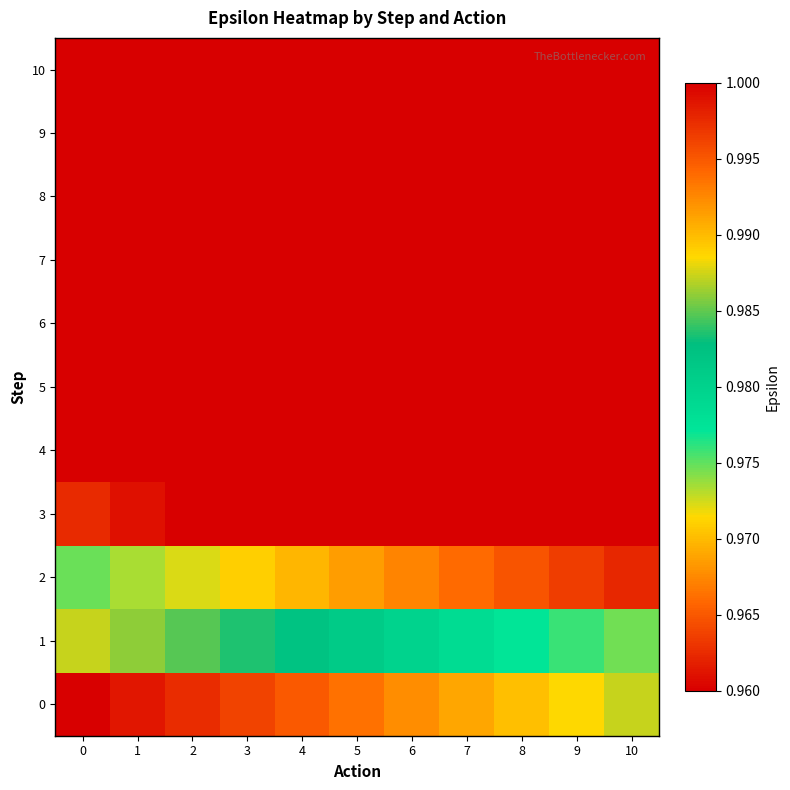

At which category does the chart reach its minimum across all series?

10